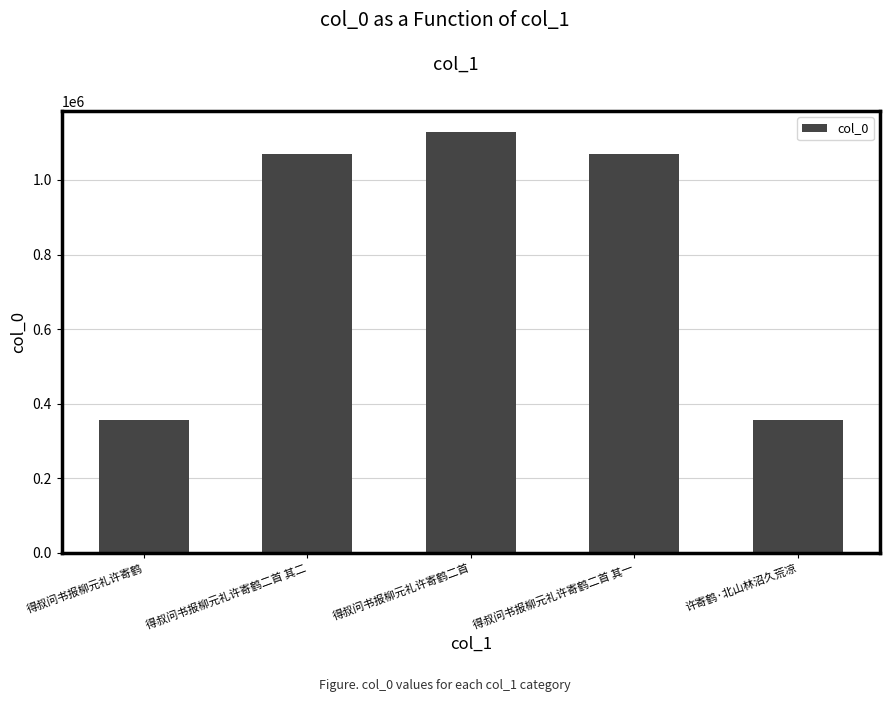

Does the chart contain any negative values?

No